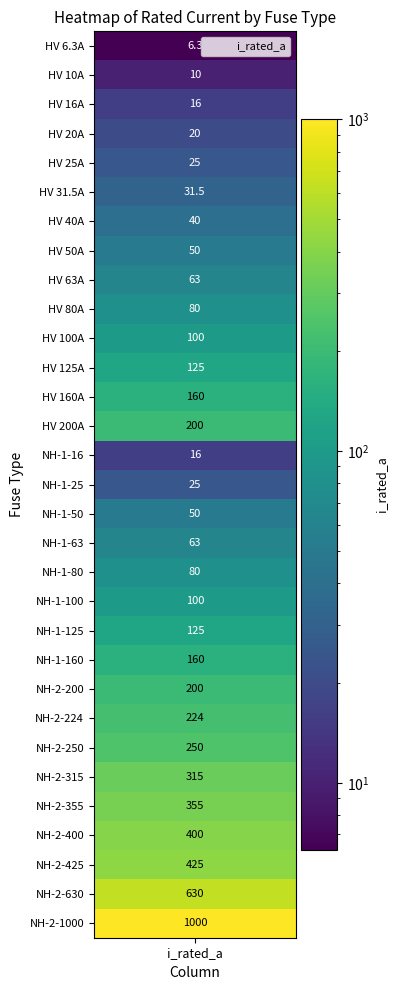

Reading left to right, extract all data points from this chart.

i_rated=6.3	1=10.0	2=16.0	3=20.0	4=25.0	5=31.5	6=40.0	7=50.0	8=63.0	9=80.0	10=100.0	11=125.0	12=160.0	13=200.0	14=16.0	15=25.0	16=50.0	17=63.0	18=80.0	19=100.0	20=125.0	21=160.0	22=200.0	23=224.0	24=250.0	25=315.0	26=355.0	27=400.0	28=425.0	29=630.0	30=1000.0